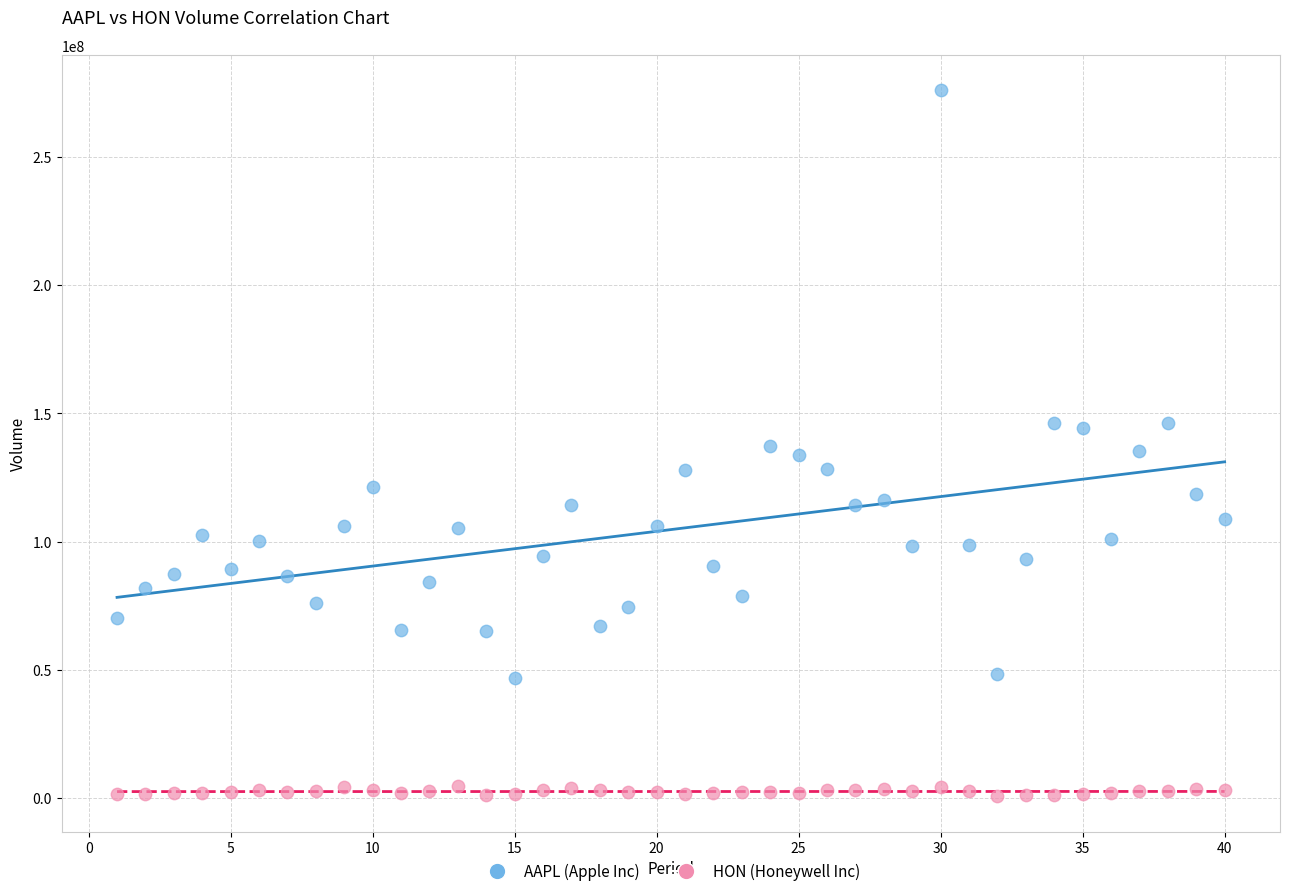

Which series reaches the maximum Y coordinate?

AAPL (Apple Inc)